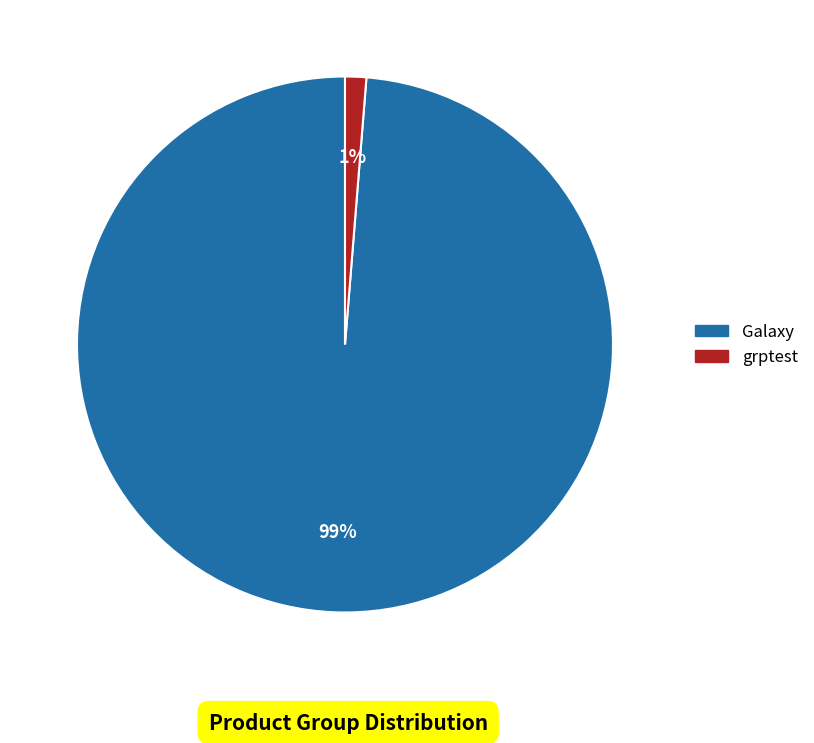

How many slices are in this pie chart?

2